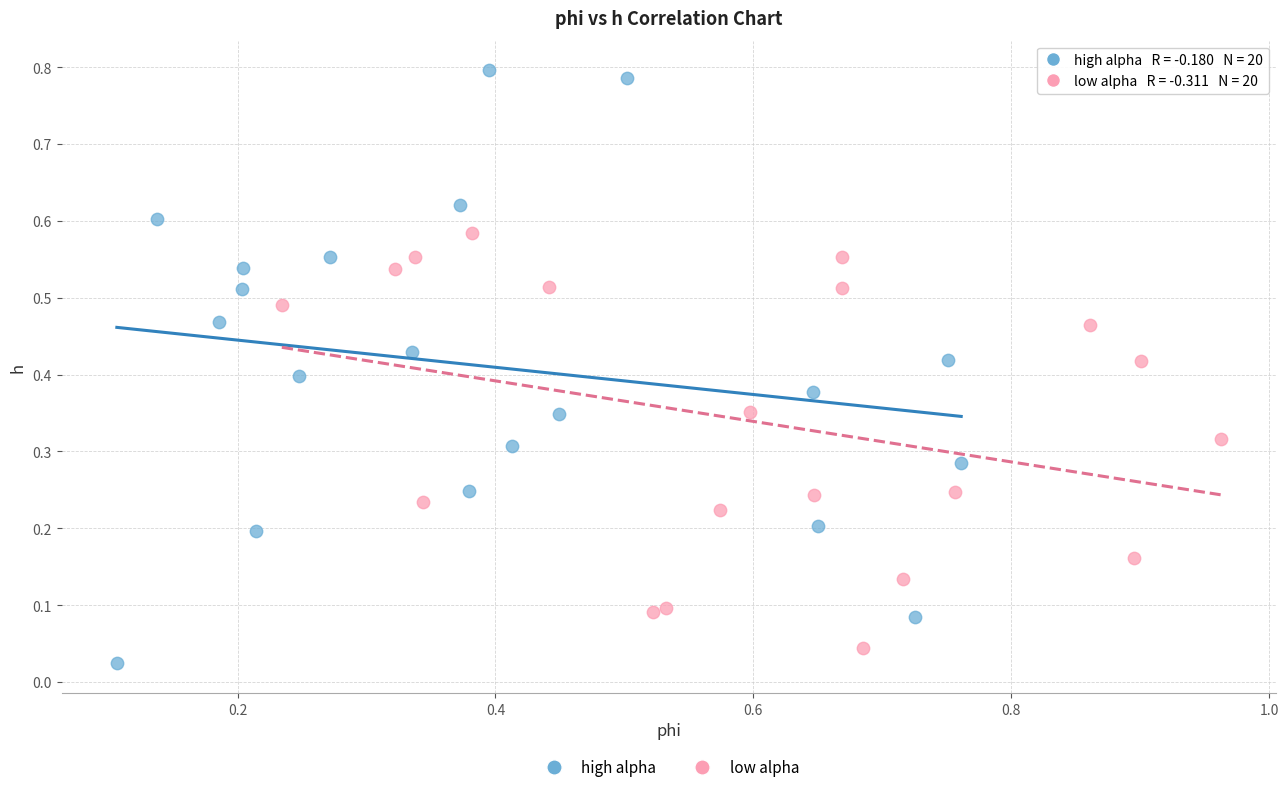

What are all the series names shown in the legend?

high alpha, low alpha